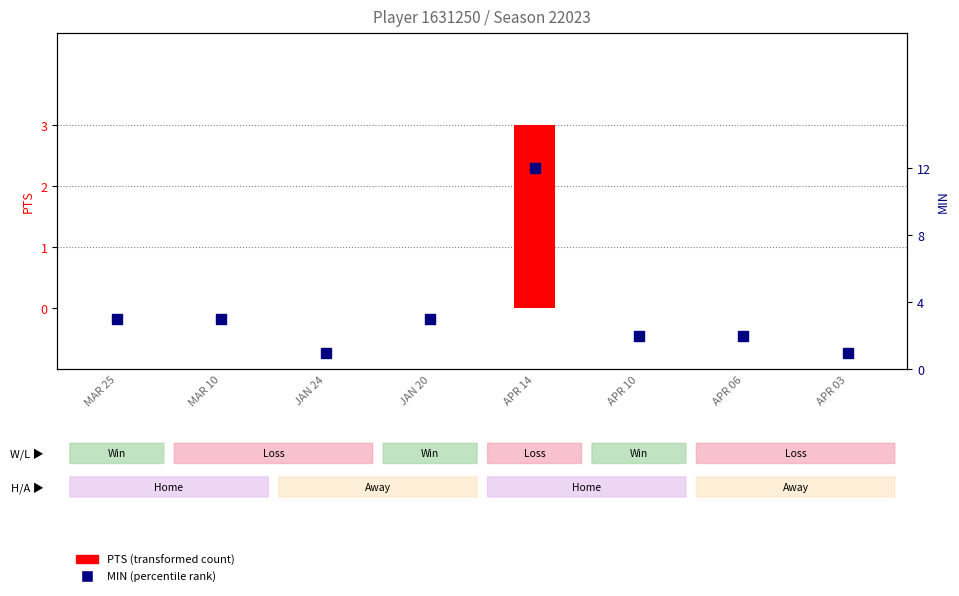

What is the total value across all series at APR 10?

2